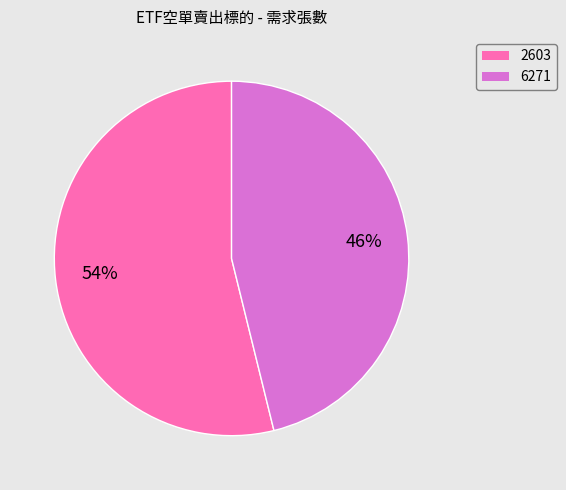

Is it true that 2603 is 39% of the pie?

False